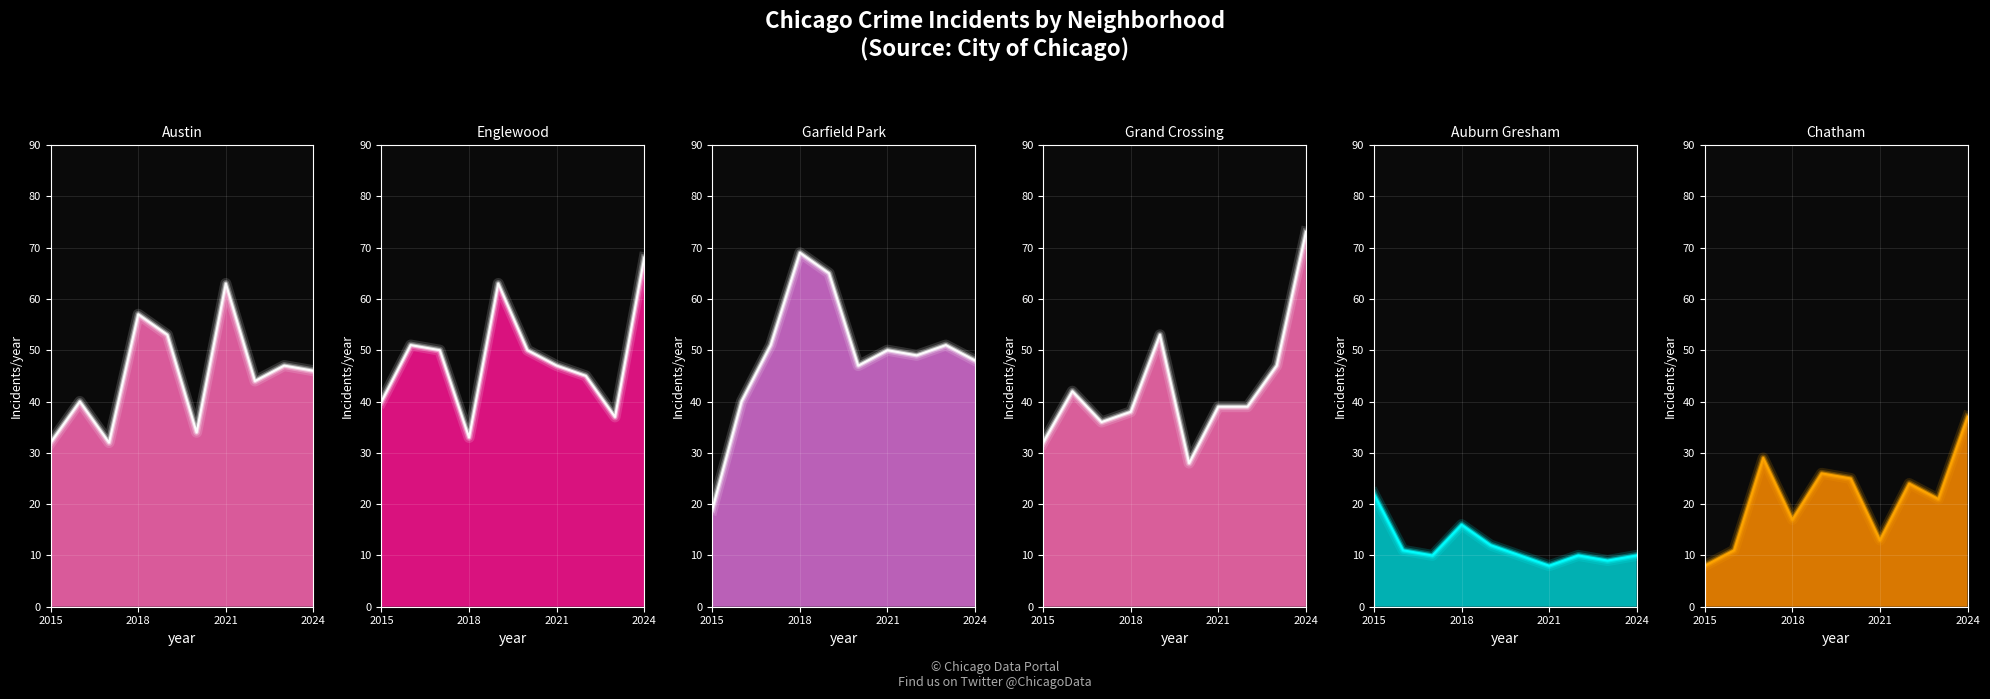

True or false: Chatham_line and Garfield Park_line intersect in this chart.

False